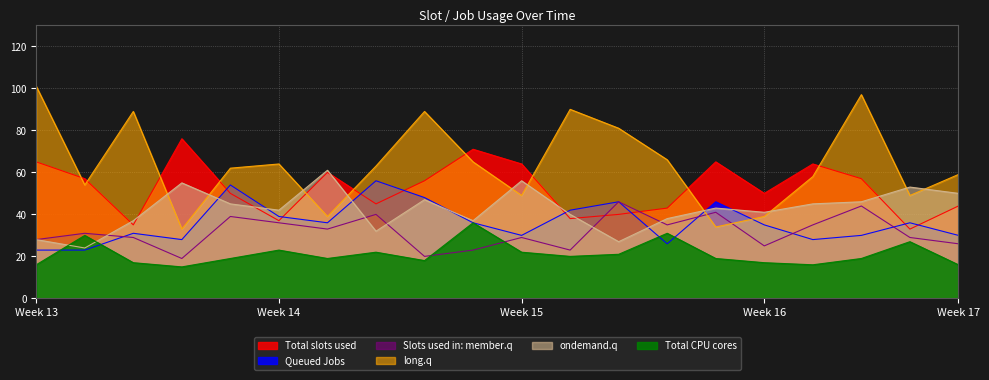

Which series has the largest total across all categories?

long.q